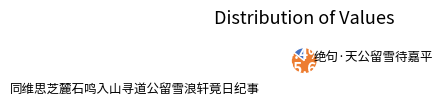

To the nearest percent, what is the difference between the largest and smallest slice percentages?

71%